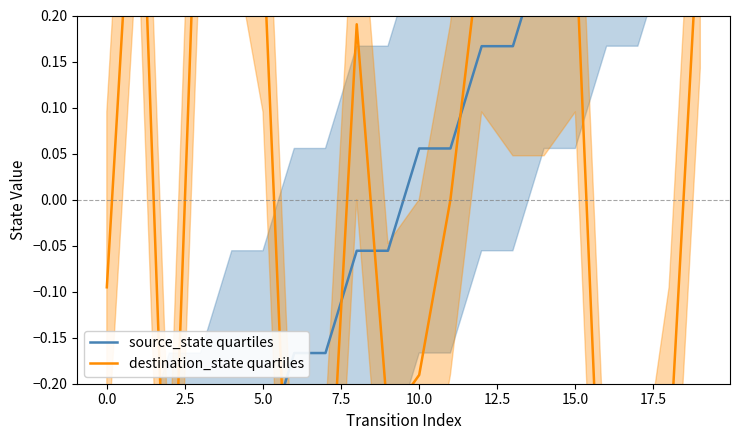

True or false: source_state quartiles and destination_state quartiles cross at least once.

True